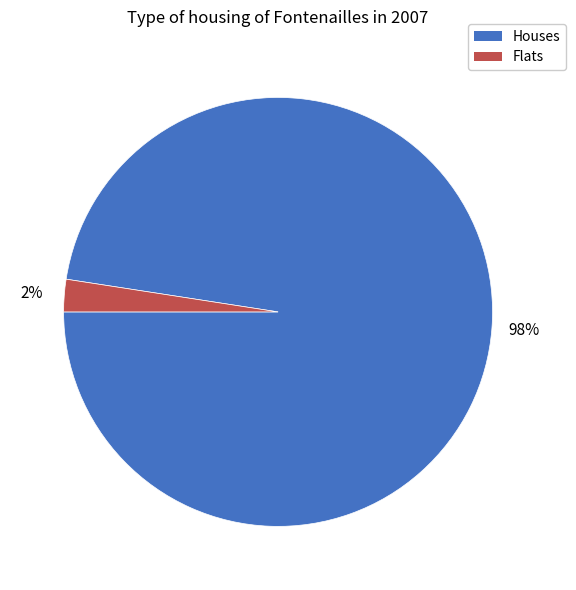

To the nearest percent, what is the average slice percentage?

50%